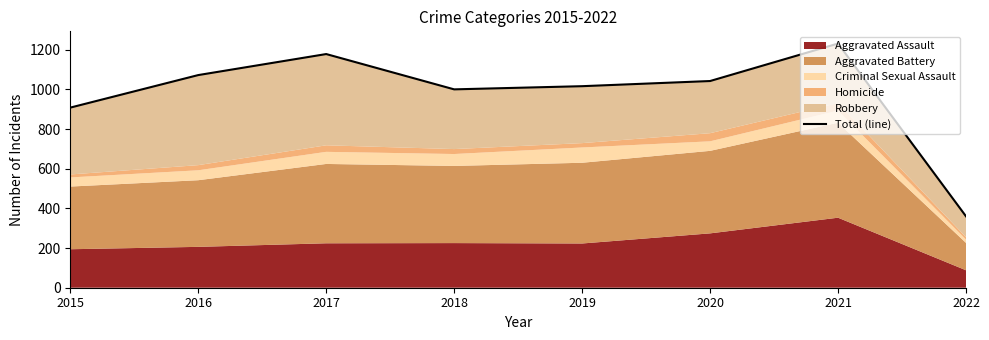

How many lines are shown in the chart?

1